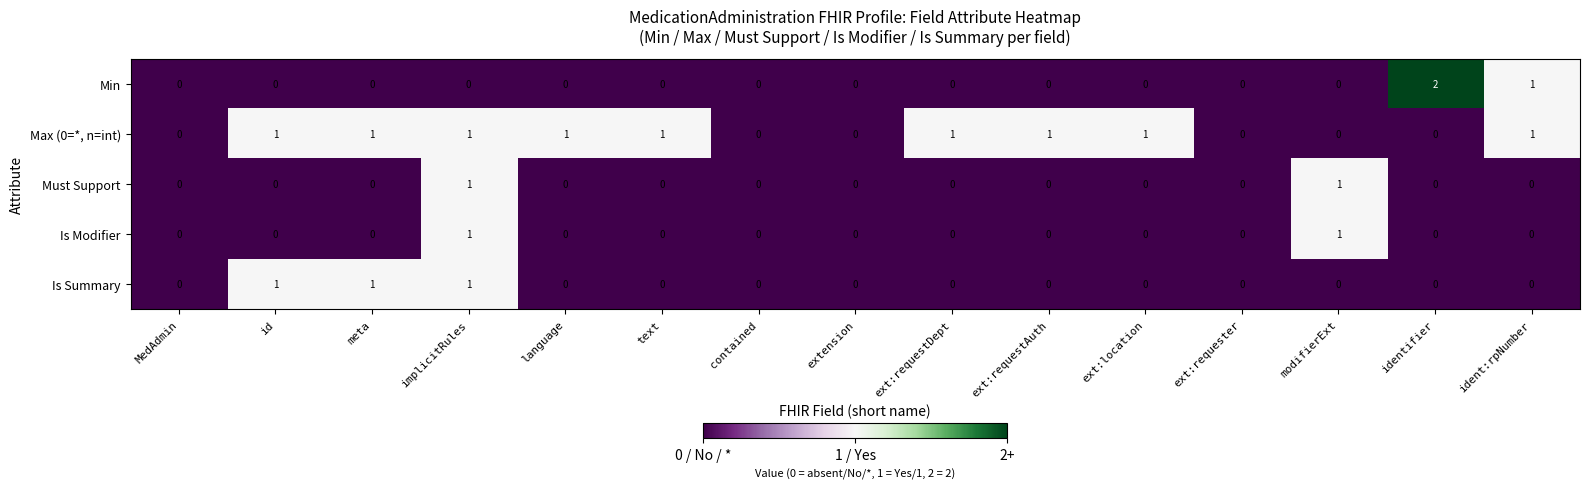

At which category does the chart reach its peak across all series?

identifier